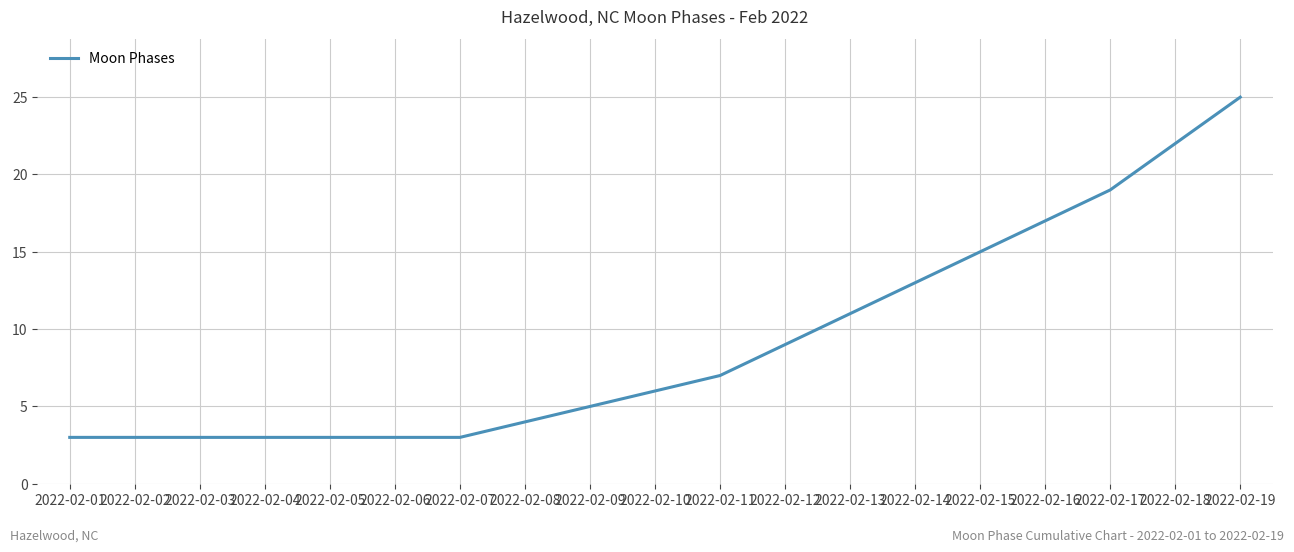

What is the difference between the maximum and minimum values?

22